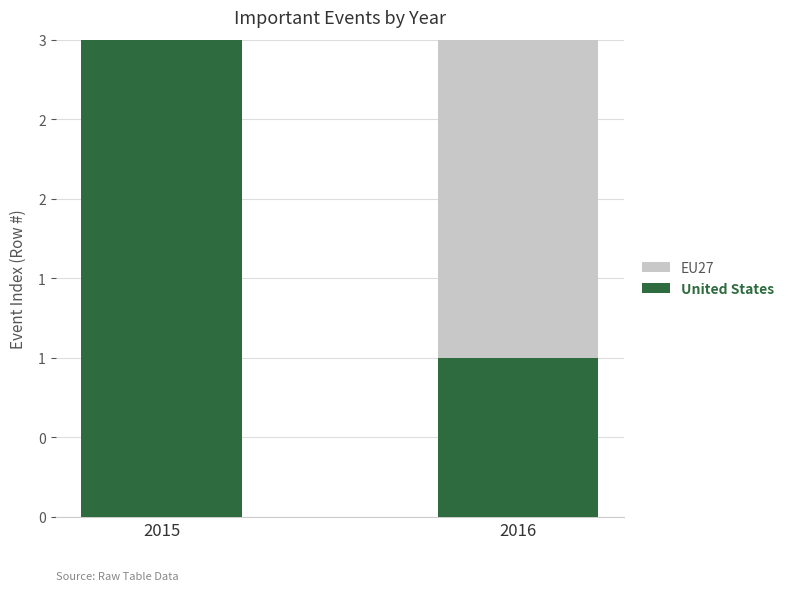

What are all the series names shown in the legend?

EU27, United States